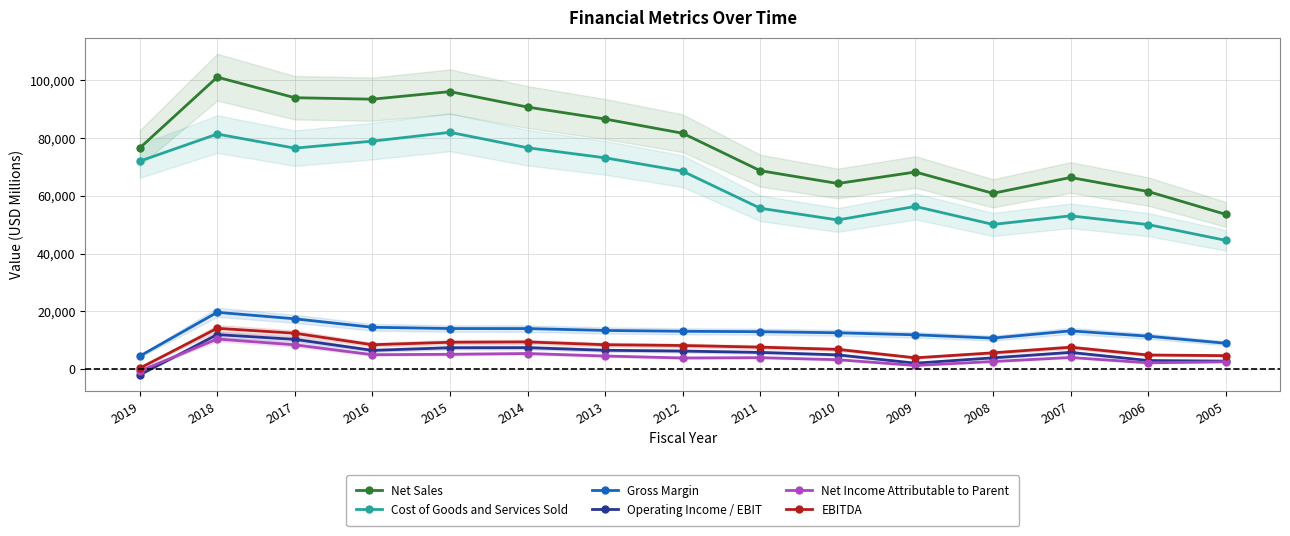

True or false: Net Income Attributable to Parent has a value of 1312 at 2009.

True